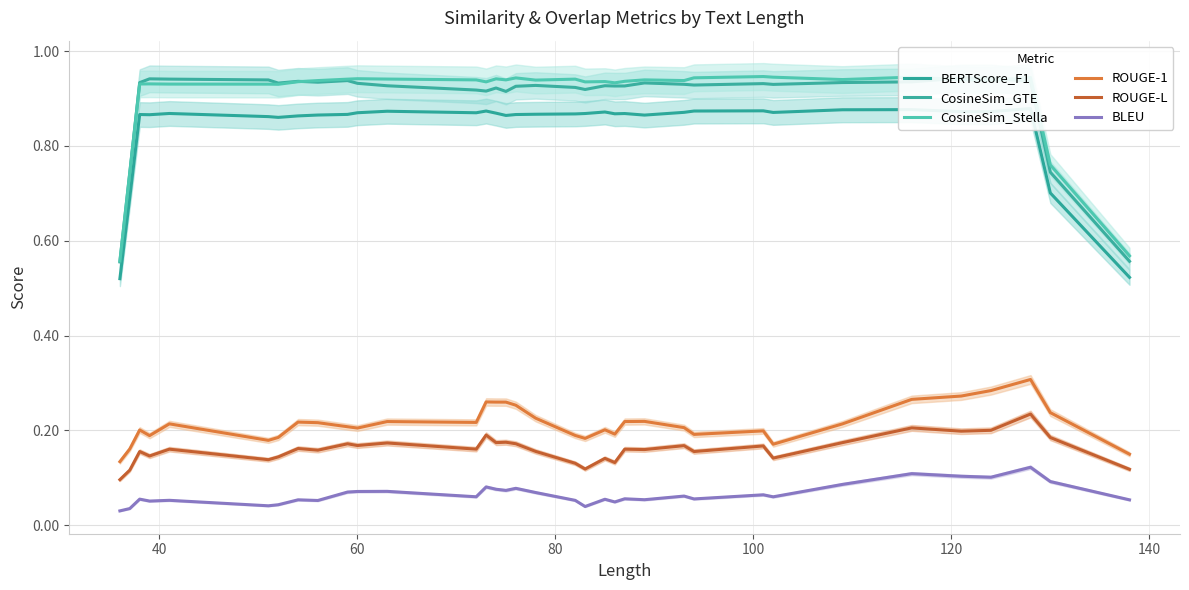

True or false: ROUGE-1 and BLEU cross at least once.

False